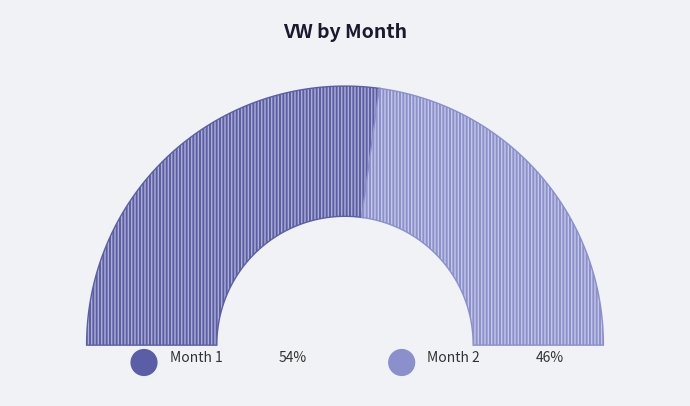

What is the smallest slice in the pie chart?

2